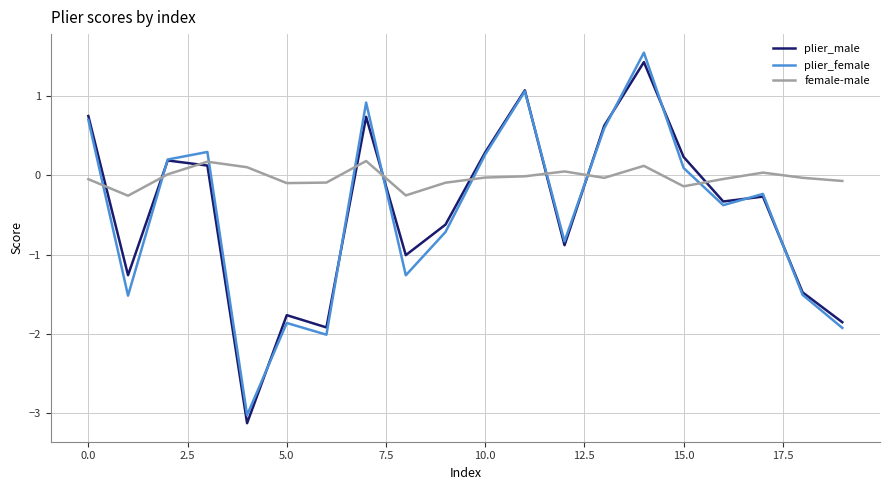

After their last crossing, which series has the higher values: plier_female or female-male?

female-male